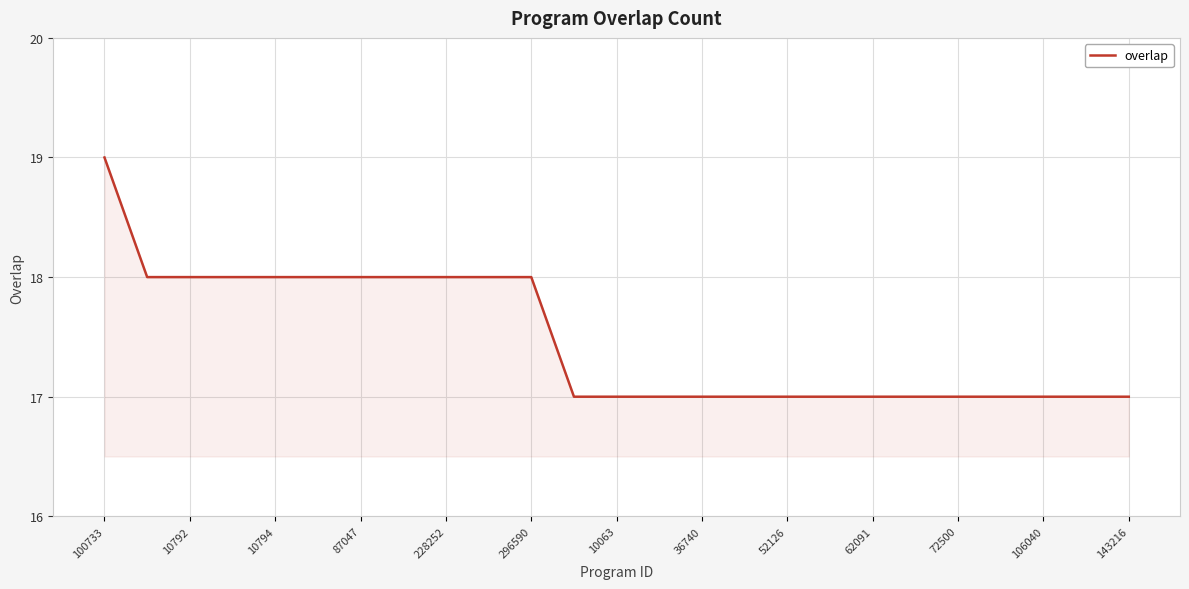

What is the average value?

17